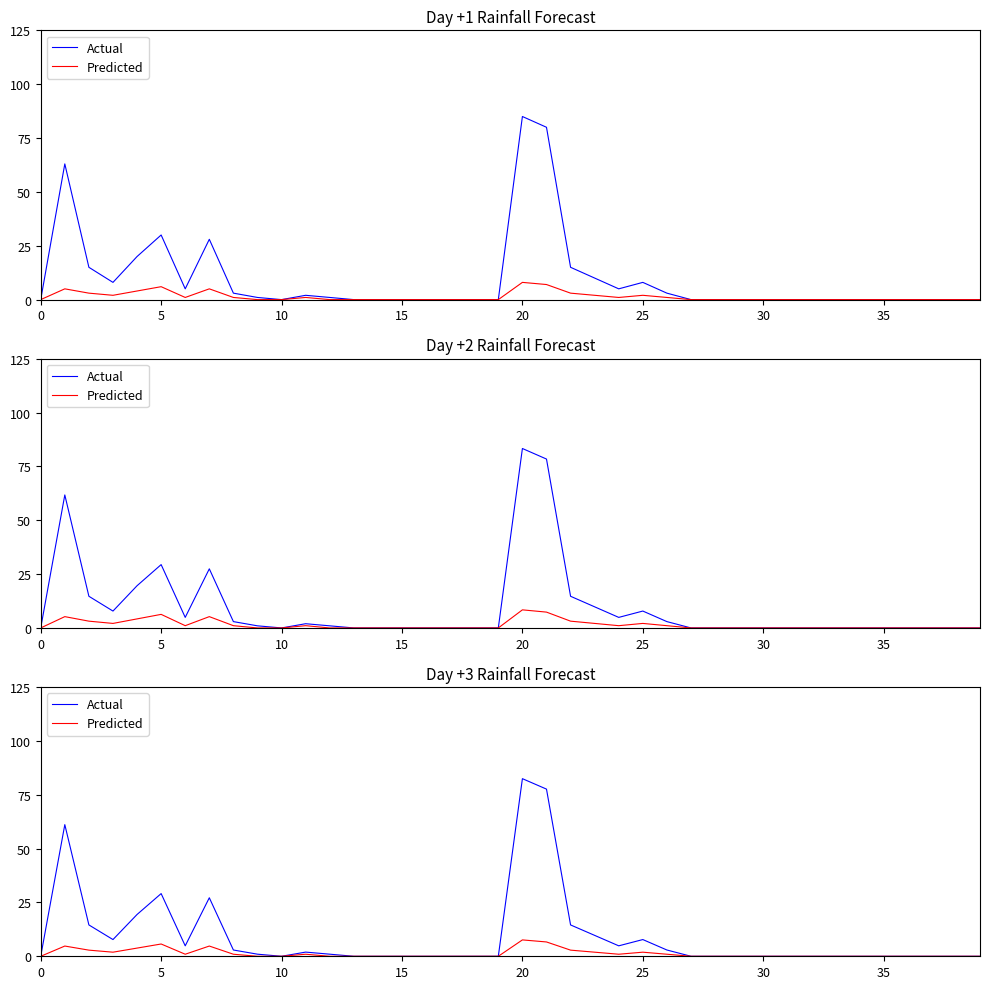

Which series has the widest spread of values?

Actual